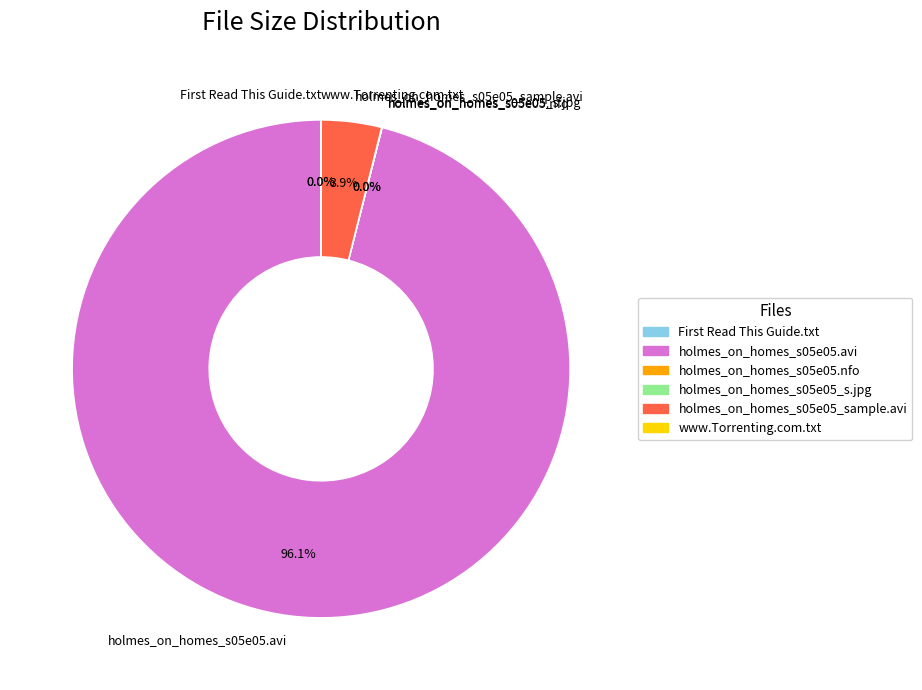

Which slice is the largest?

holmes_on_homes_s05e05.avi